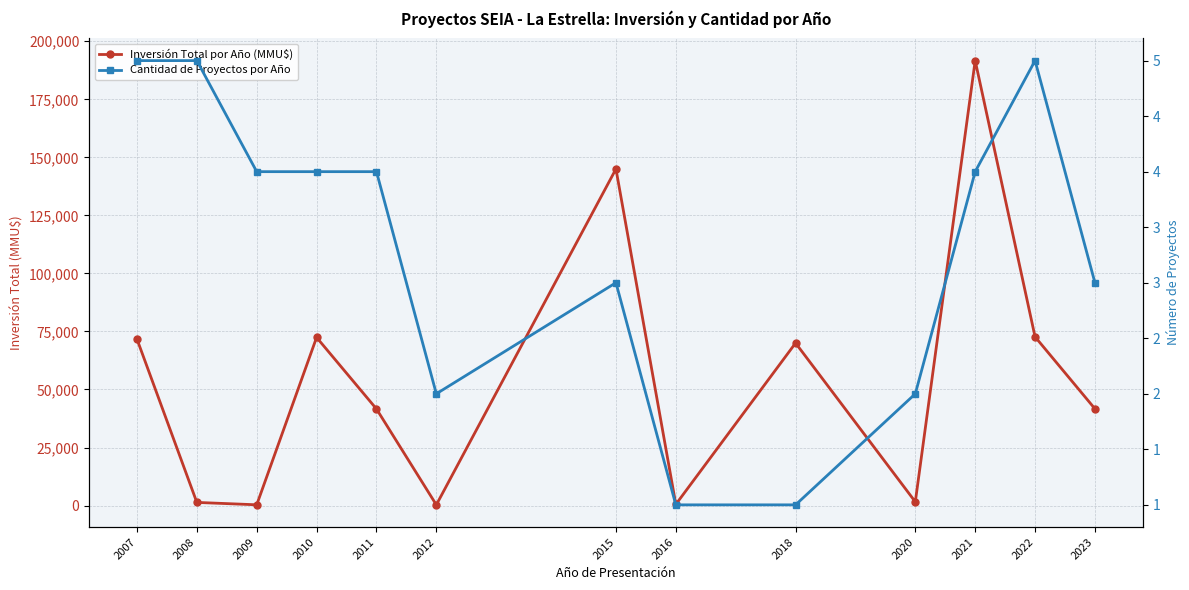

What is the difference between the highest and lowest values at 2023?

41675